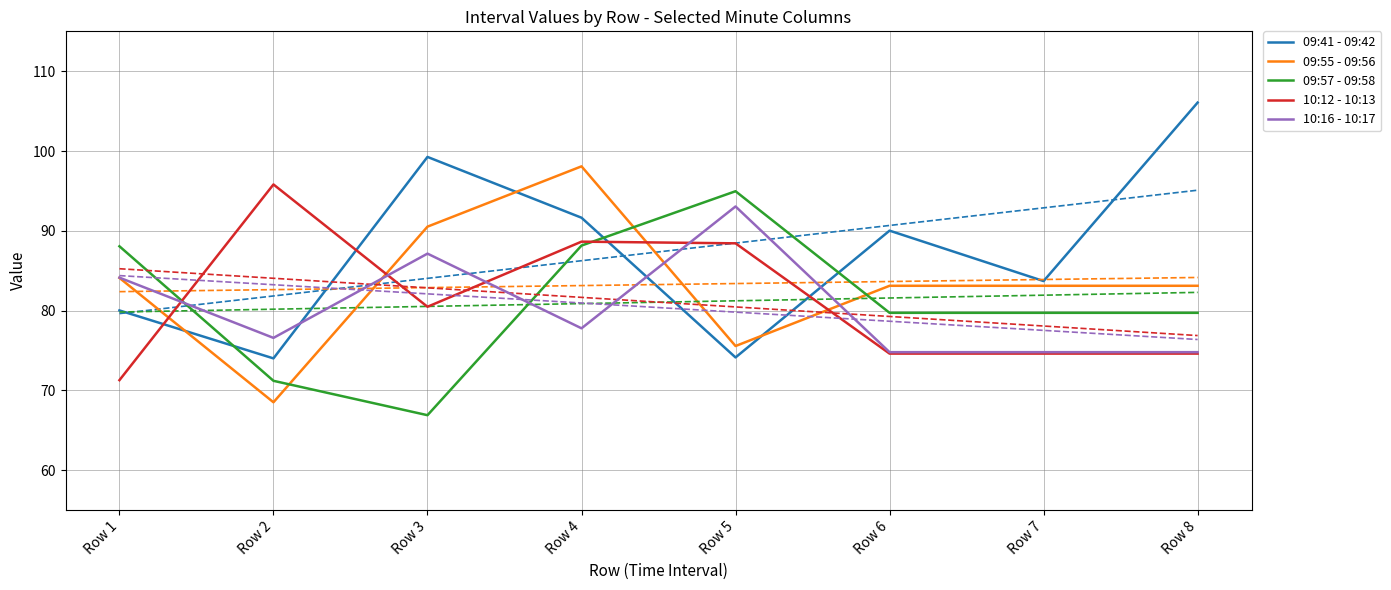

How many categories are shown in the chart?

8